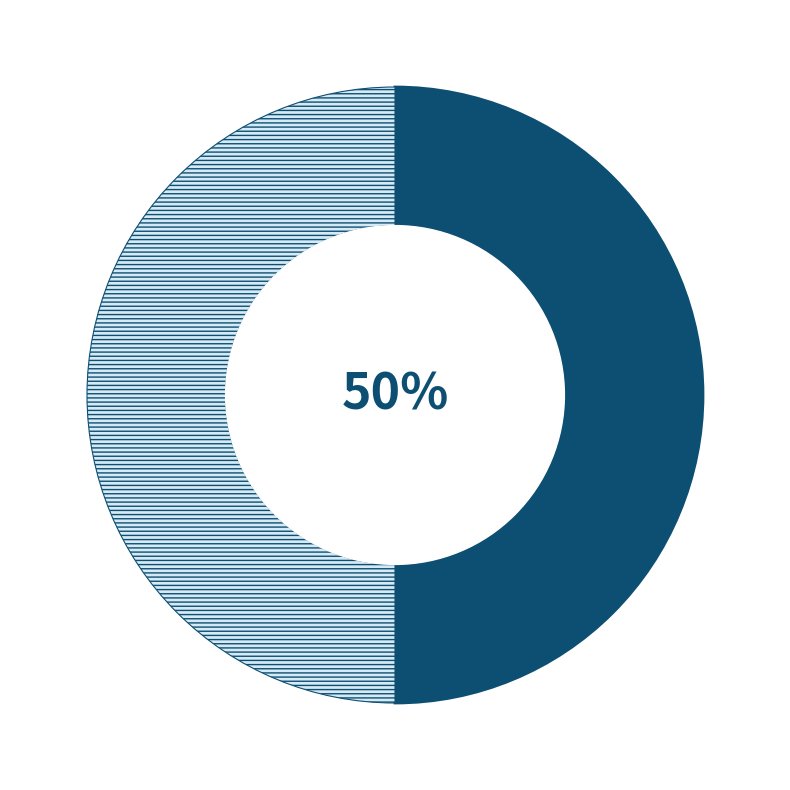

To the nearest percent, what is the average slice percentage?

50%